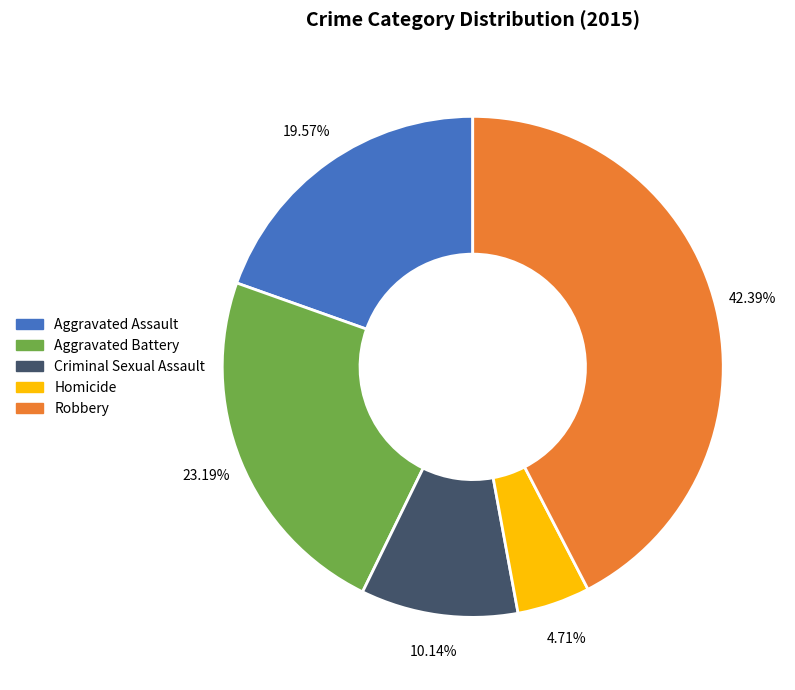

Count the number of slices in the pie.

5